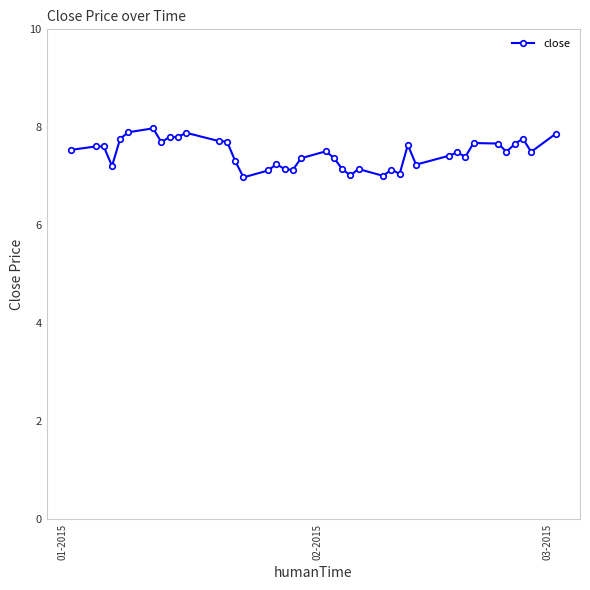

What is the sum of all values?

298.8